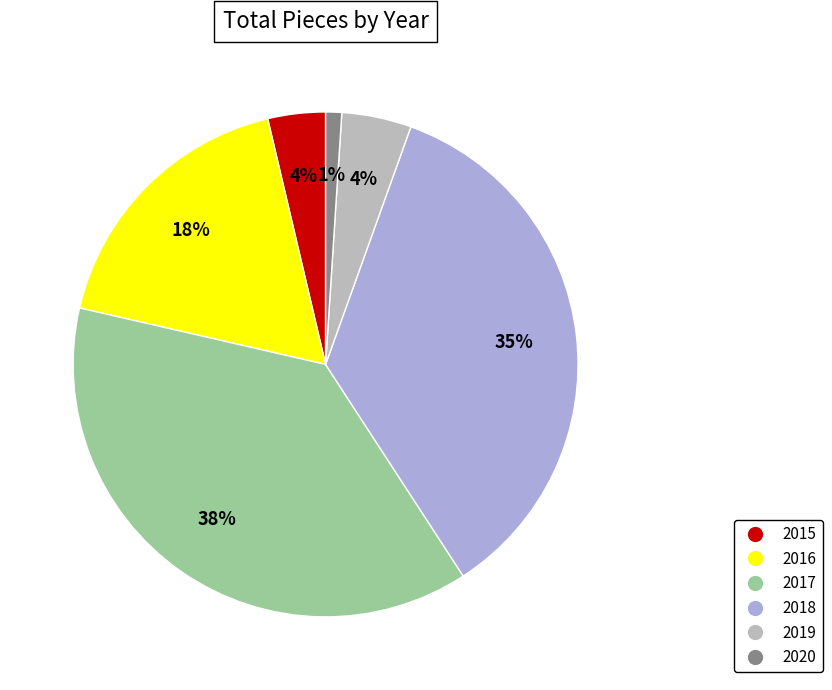

Is 2018 the majority of the pie?

No